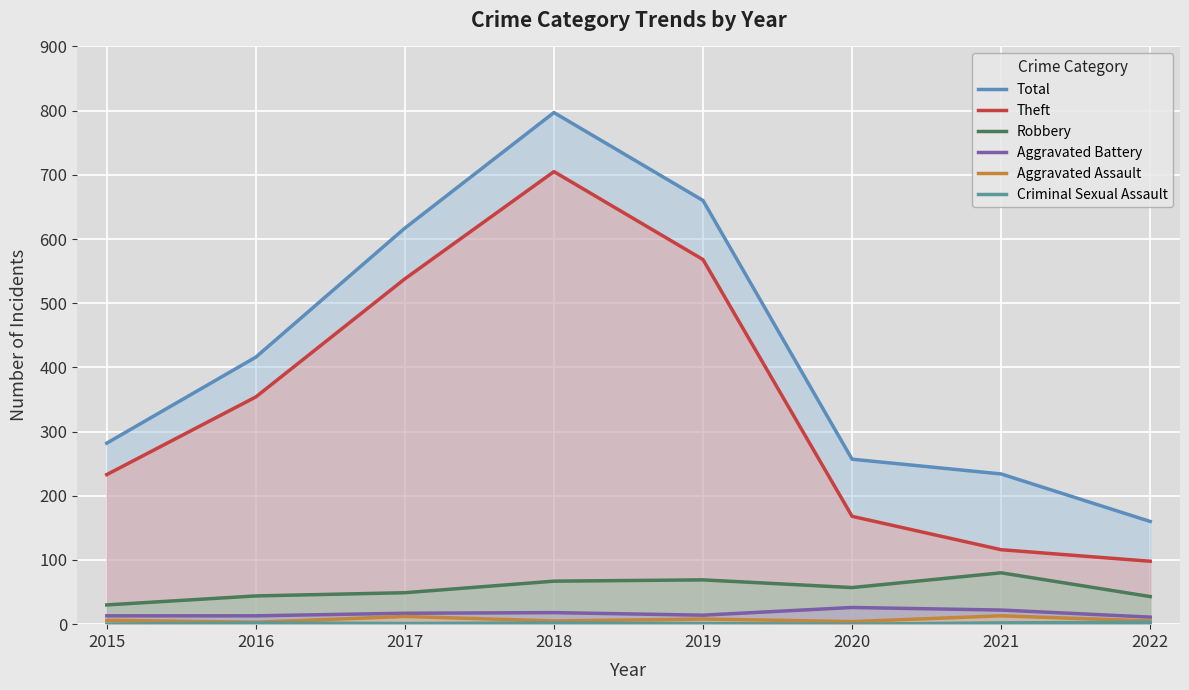

Where is the first local maximum for Criminal Sexual Assault?

2016